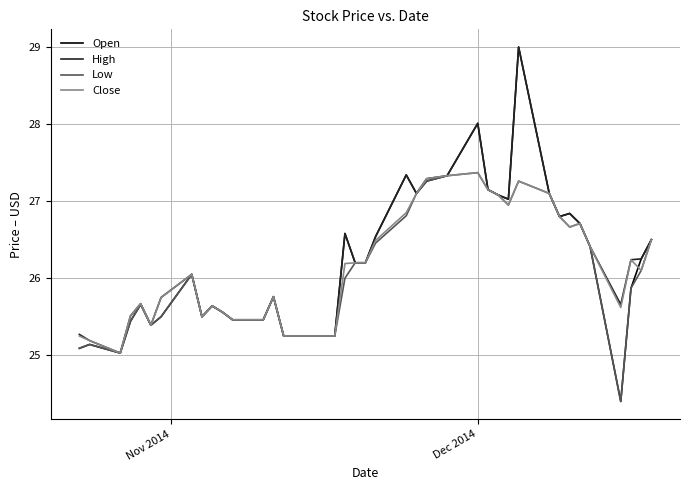

What is the minimum value for Open?

24.4